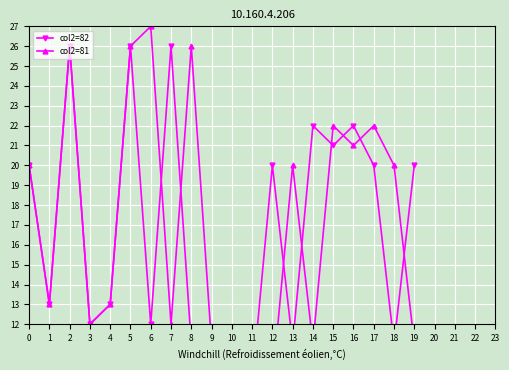

Which series has the largest range (max minus min)?

col2=81